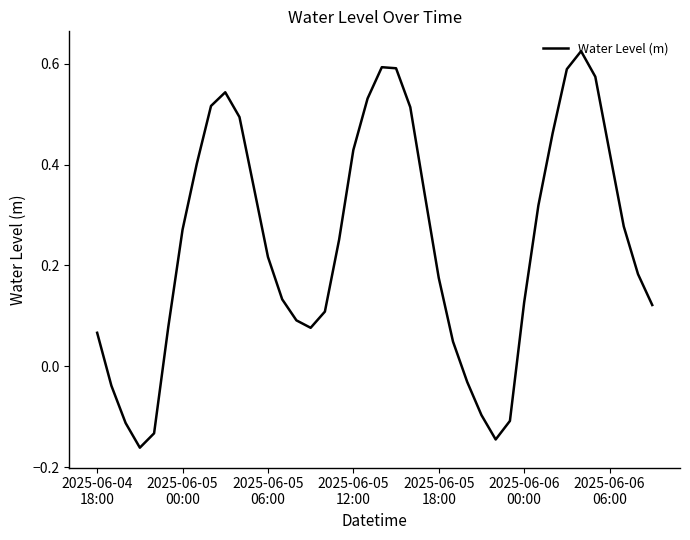

What is the difference between the maximum and minimum values?

0.8